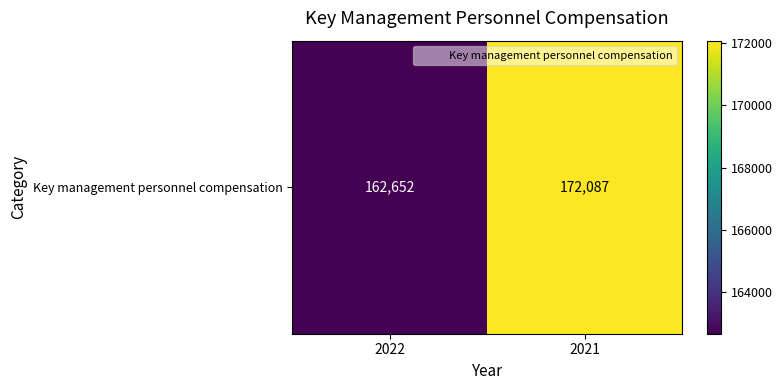

Is it true that the value at 2022 is 247307?

False